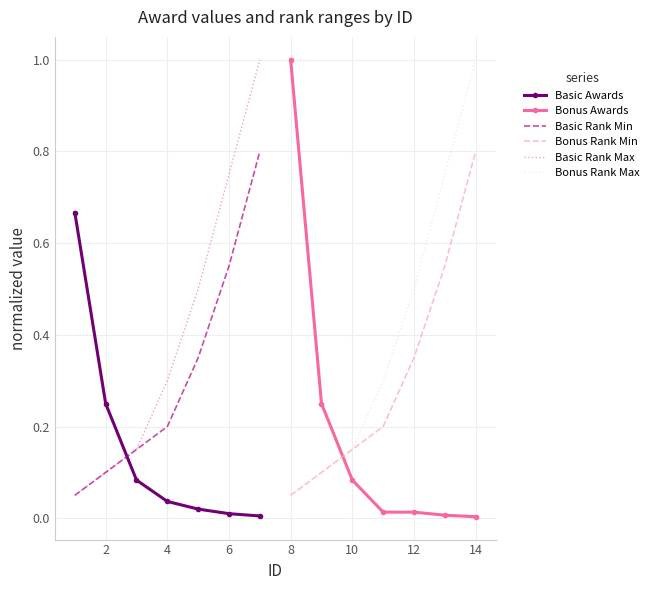

True or false: Bonus Rank Min has a value of 0.3 at 14.

False